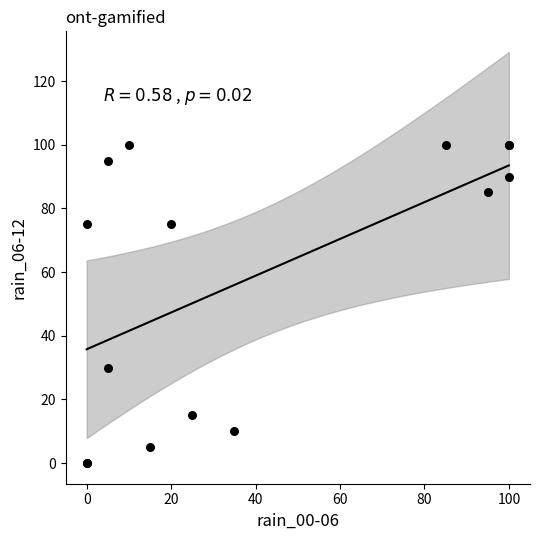

What Y value in the scatter plot is closest to 50?

30